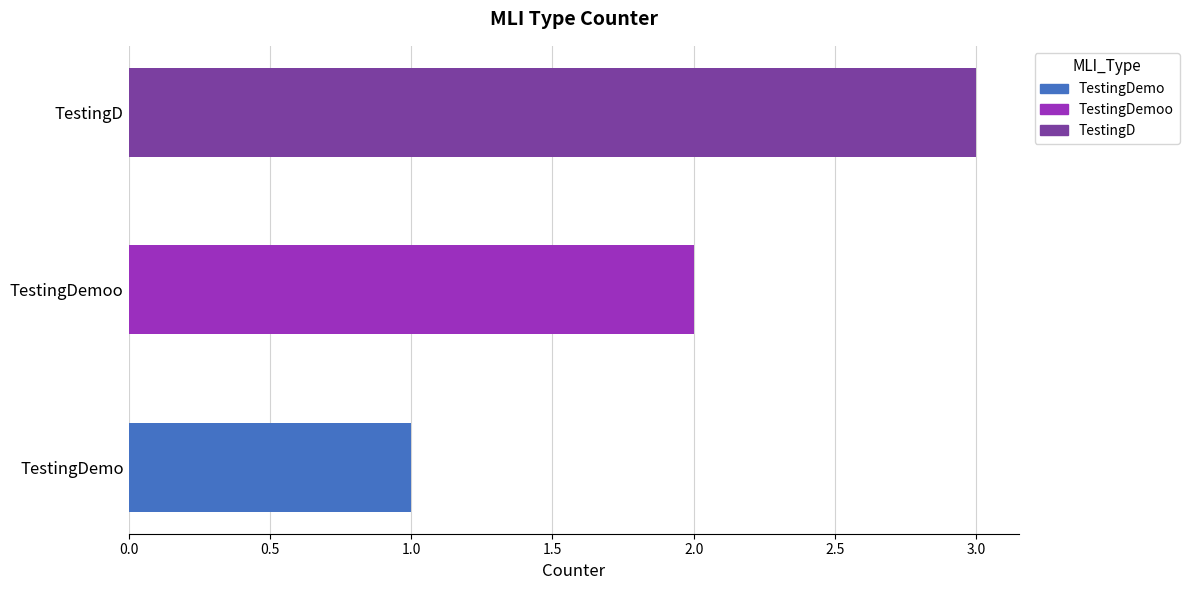

What is the change in value from TestingDemo to TestingDemoo?

+1